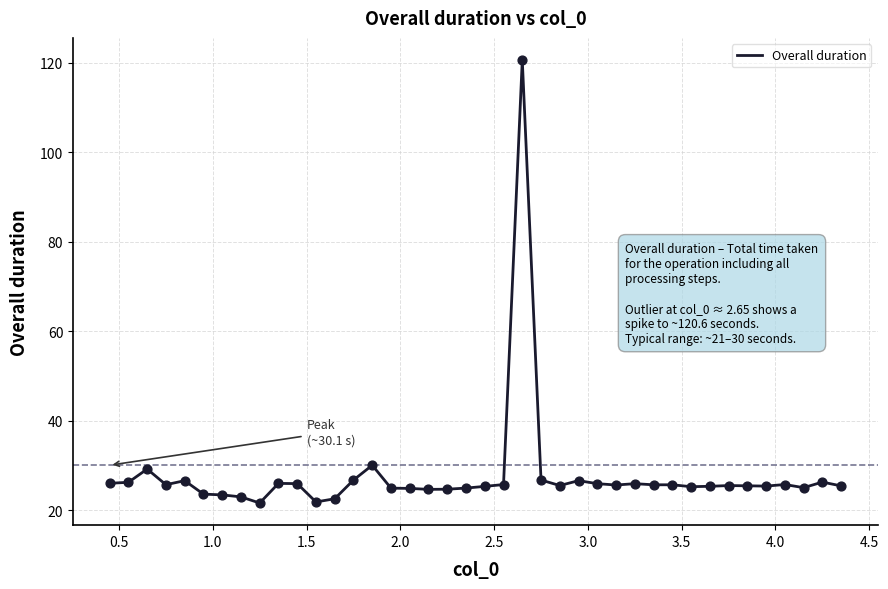

What is the greatest value displayed?

120.6